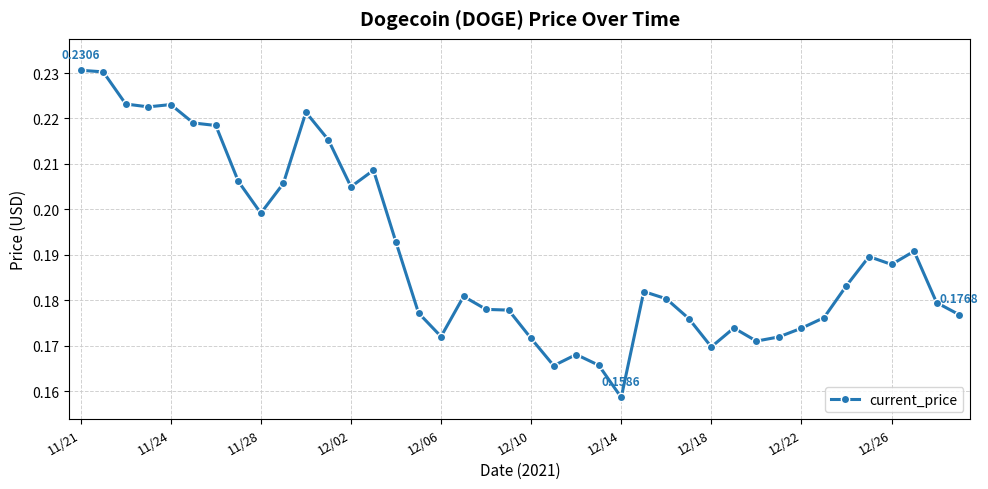

True or false: there are more than 2 points higher than both neighbors.

True